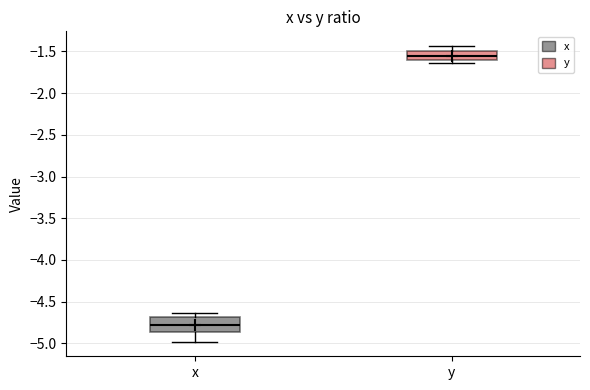

Which box has the highest median line?

y